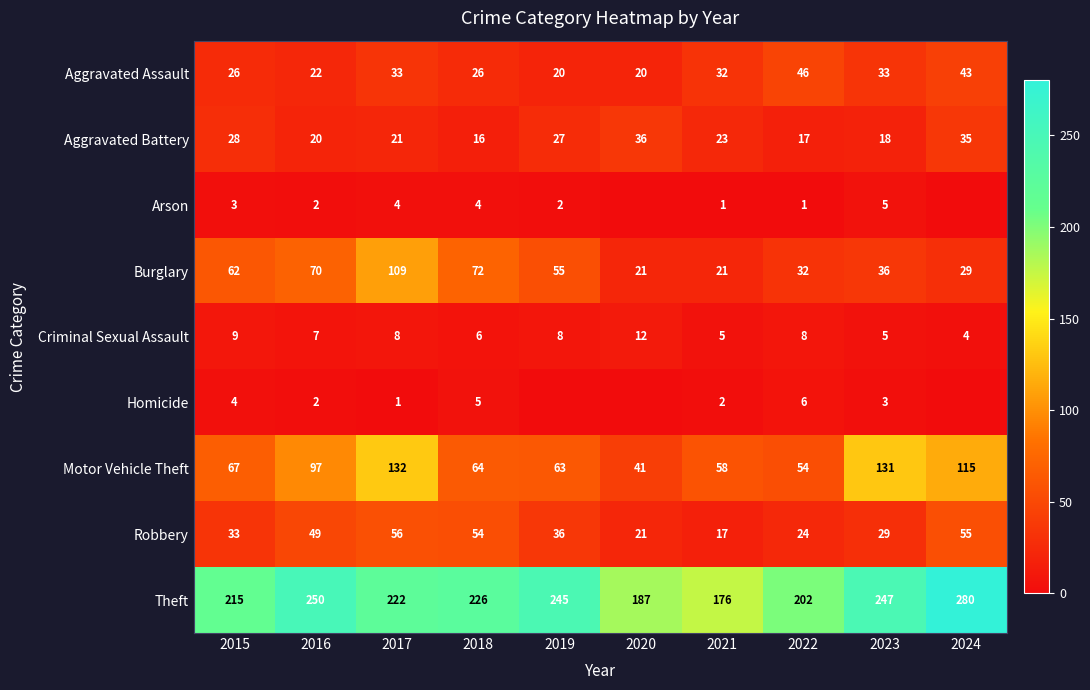

Is it true that Theft equals 55 at 2020?

False